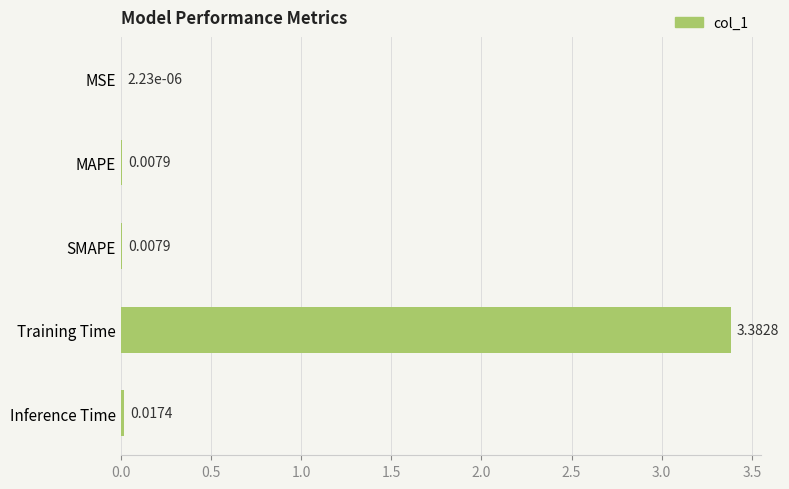

Which label corresponds to the largest value in the chart?

Training Time